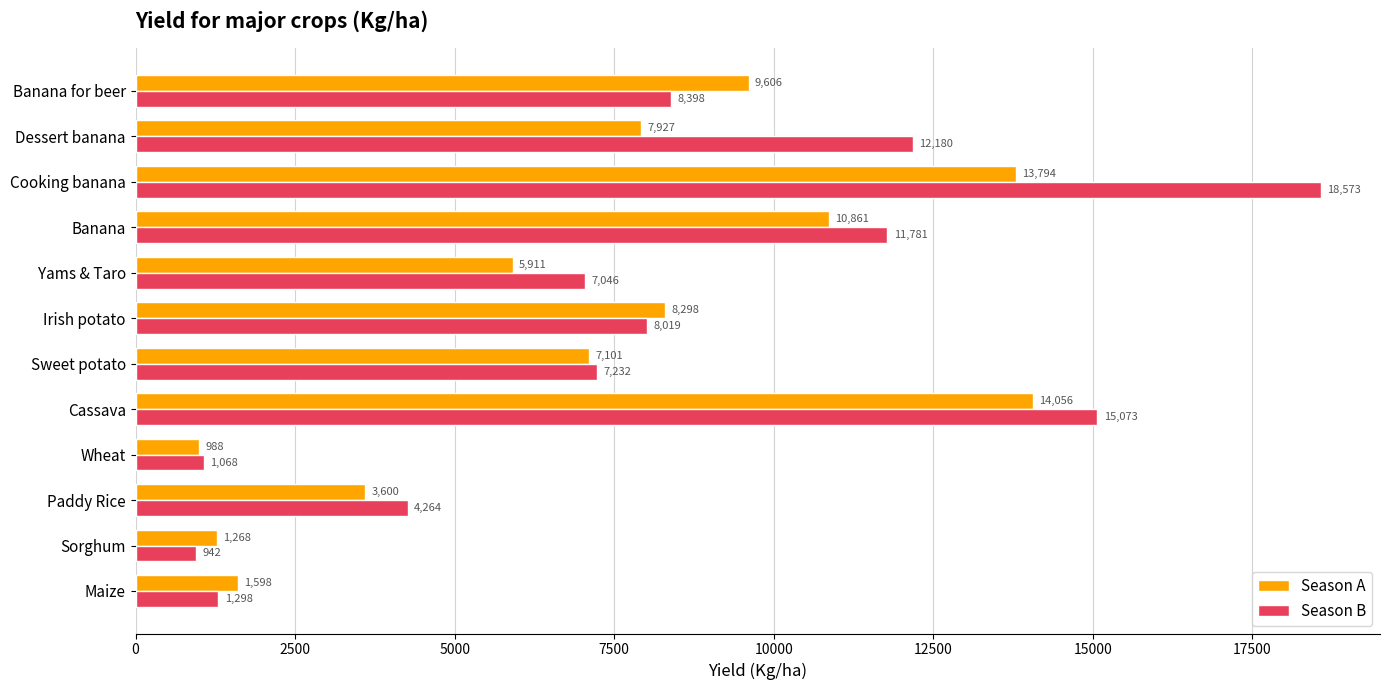

The value of Season A at Banana is 14463.7. True or false?

False